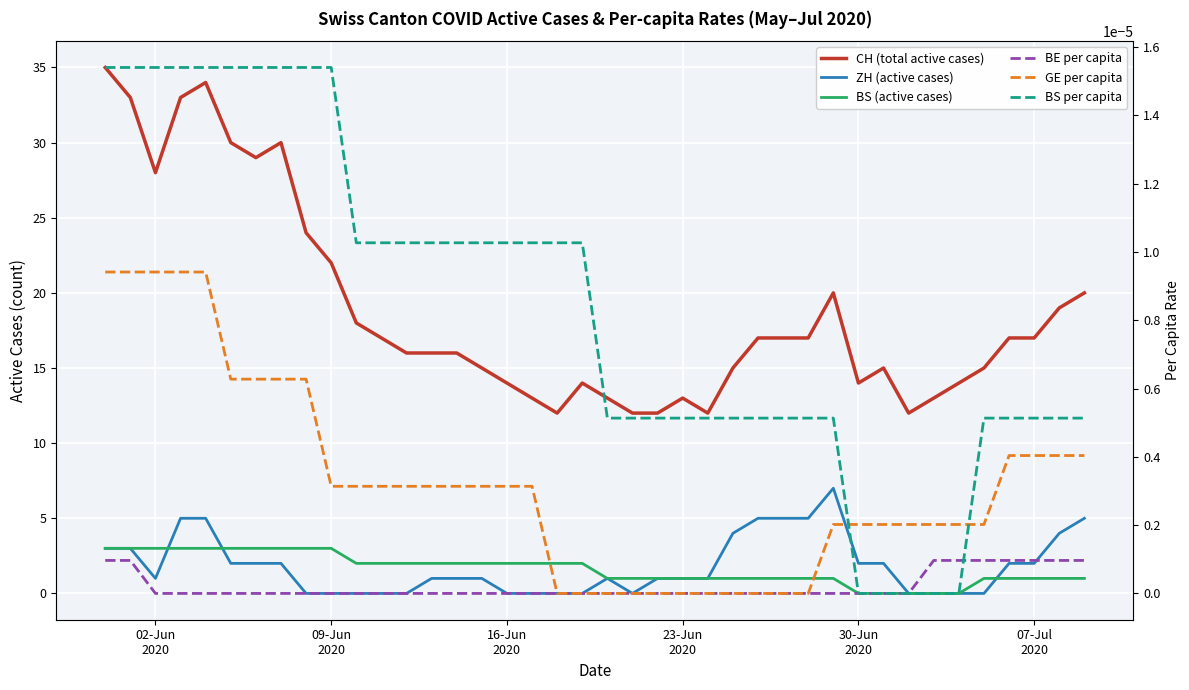

What is the label of the 6th point from the left?

07-Jul
2020